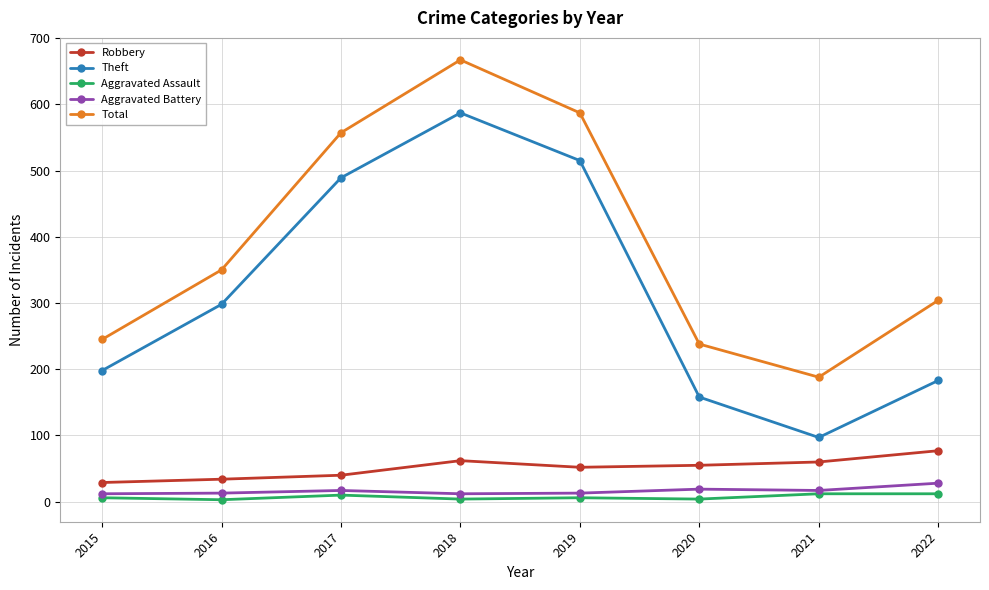

What is the average value of the Theft series?

316